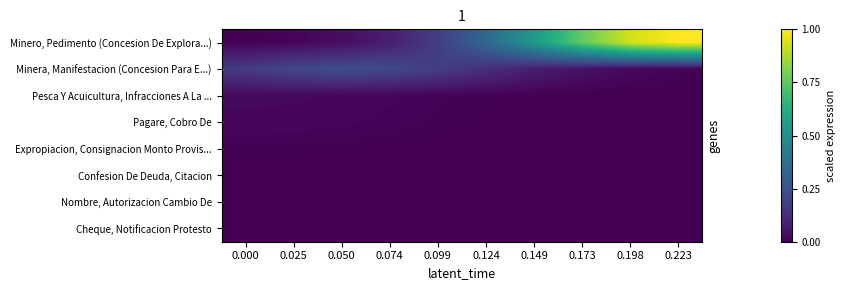

Which has a higher value, 0.149 or 0.223?

0.223